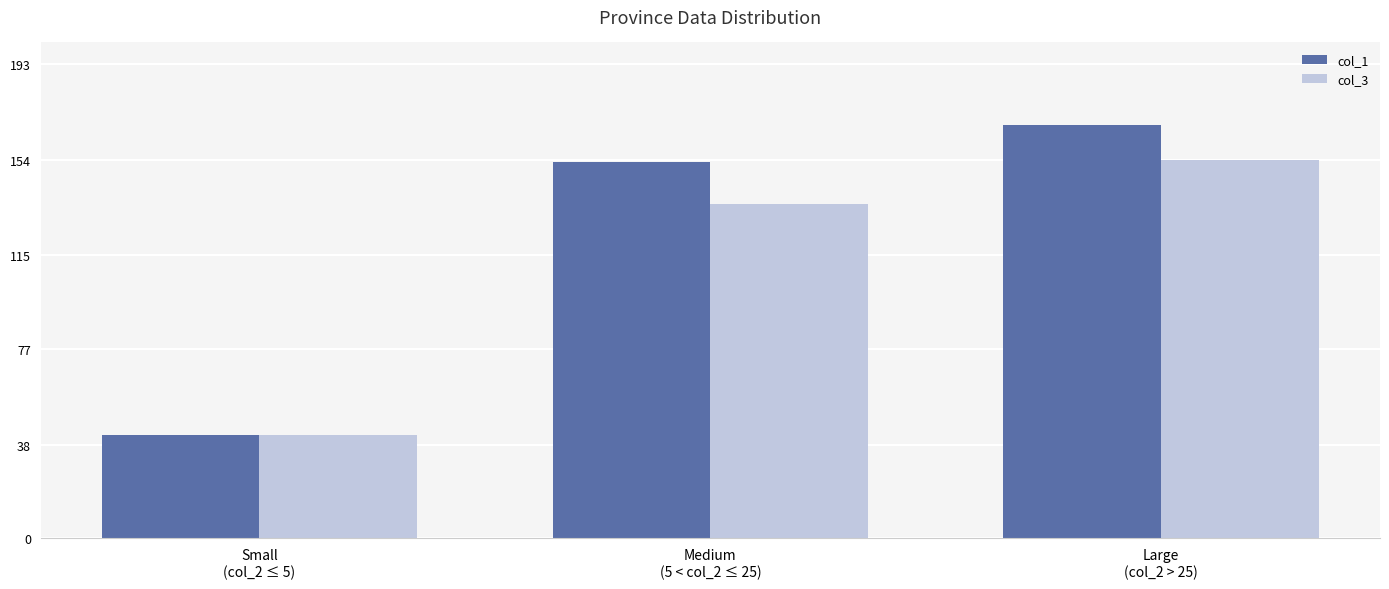

Reading right to left, extract all data points from this chart.

col_1: Large
(col_2 > 25)=168	Medium
(5 < col_2 ≤ 25)=153	Small
(col_2 ≤ 5)=42
col_3: Large
(col_2 > 25)=154	Medium
(5 < col_2 ≤ 25)=136	Small
(col_2 ≤ 5)=42